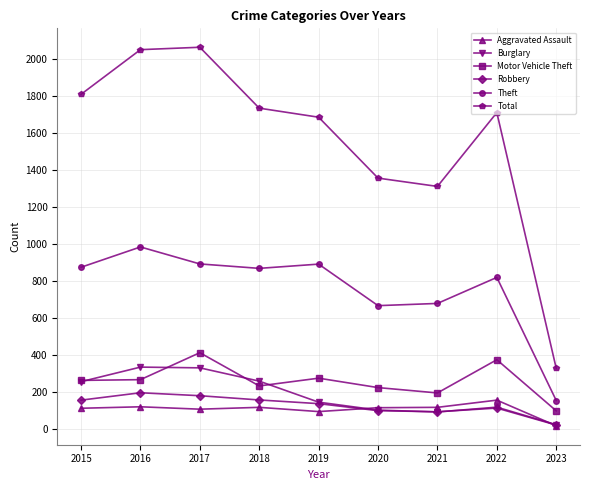

What is the spread (max minus min) of values at 2018?

1621